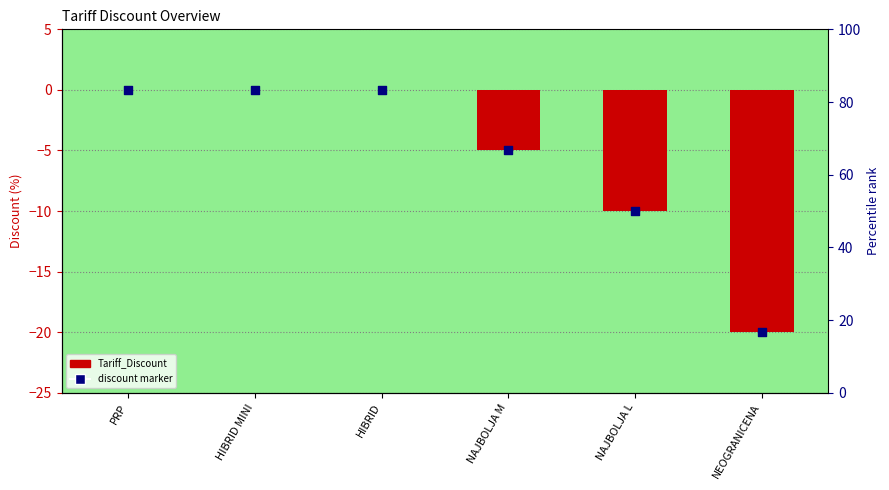

At how many categories does at least one series exceed -12?

5